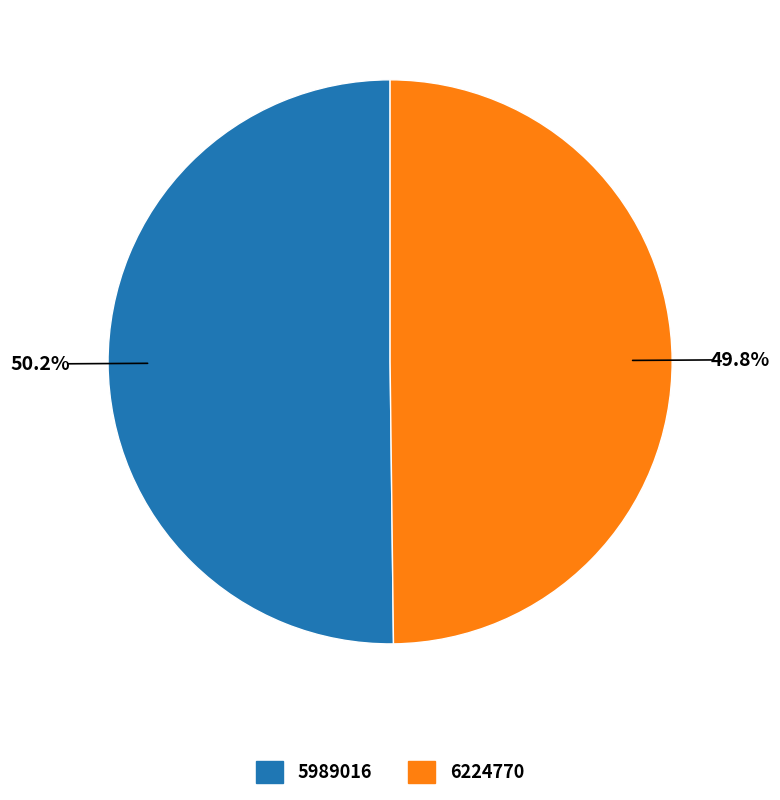

The 5989016 slice represents 50% of the pie. True or false?

True